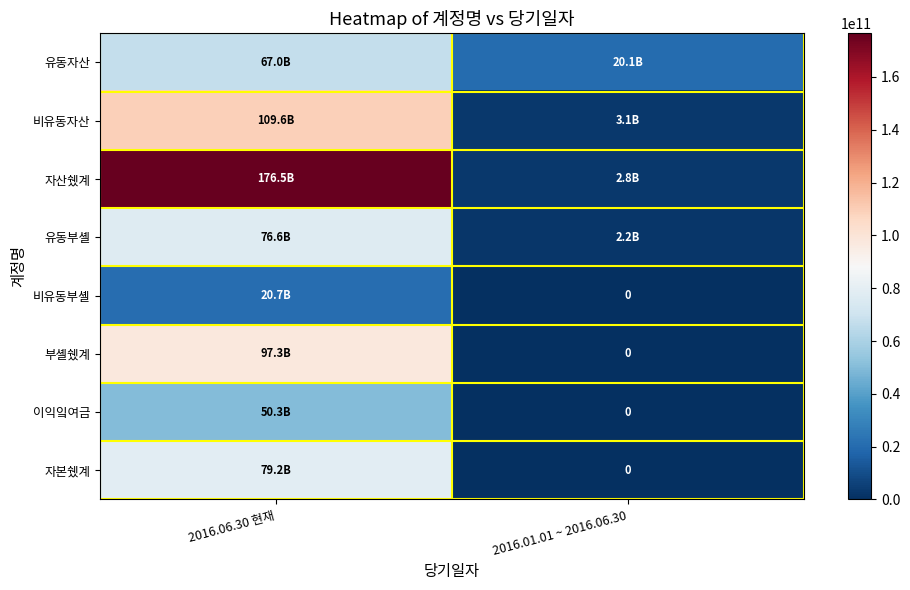

What is the greatest value displayed?

176534581255